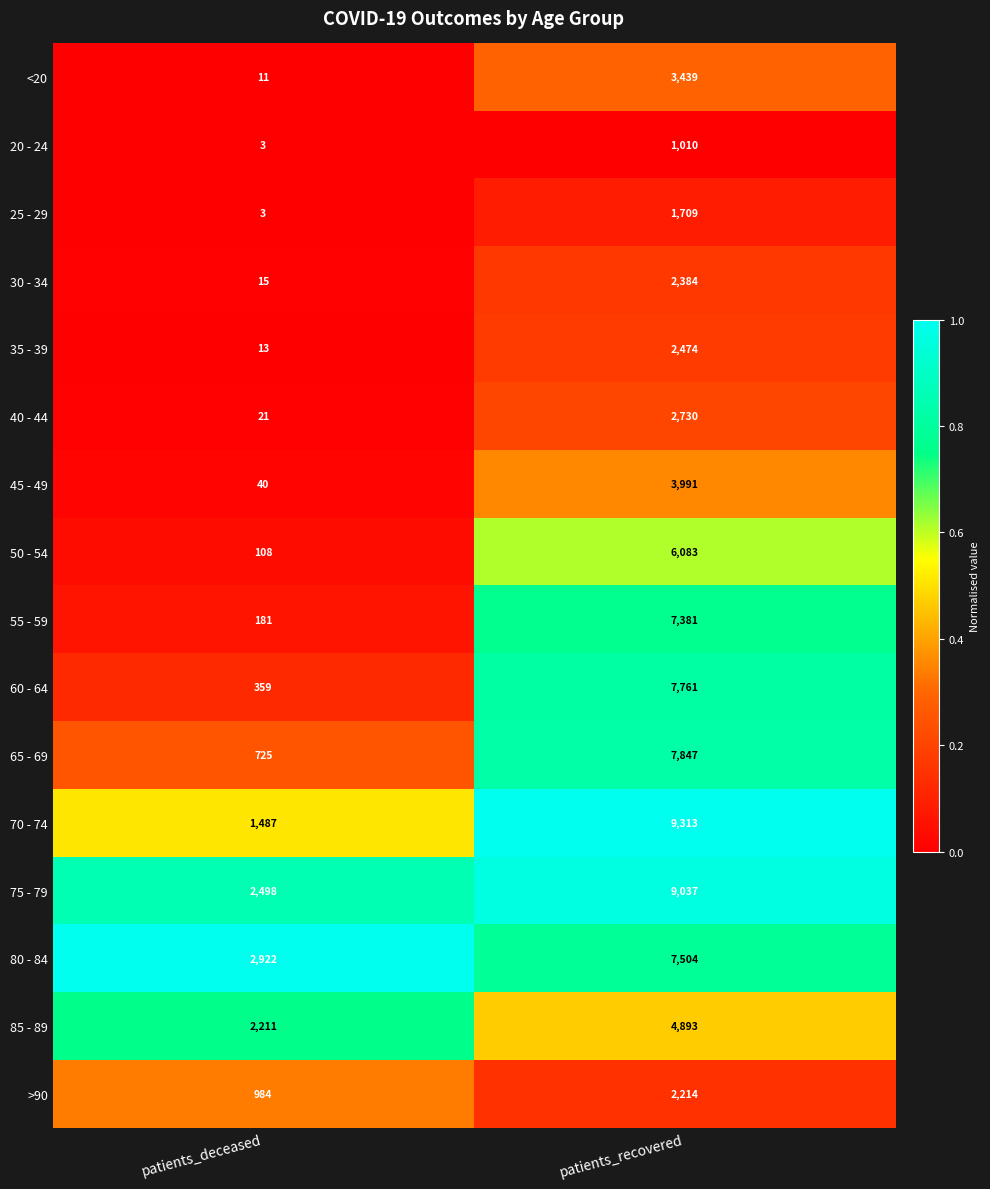

The >90 series shows 2214 at patients_recovered. True or false?

True